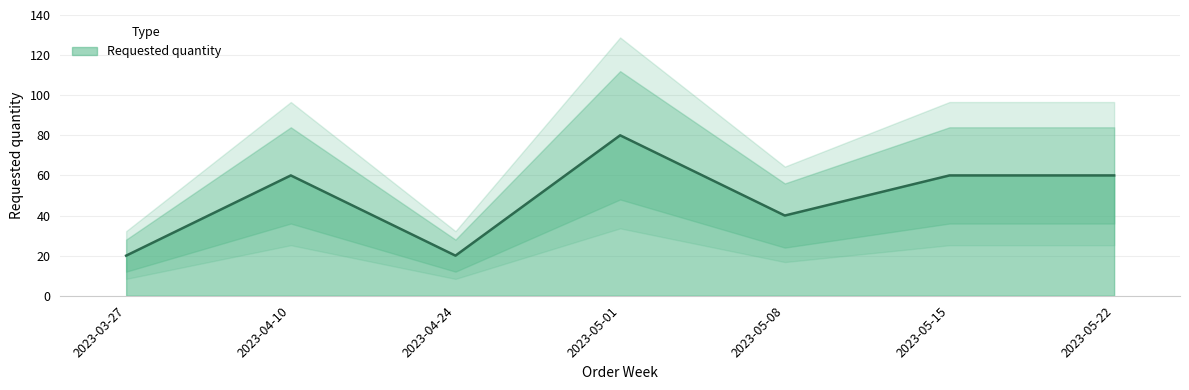

Rank the categories by value from highest to lowest.

2023-05-01, 2023-04-10, 2023-05-15, 2023-05-22, 2023-05-08, 2023-03-27, 2023-04-24